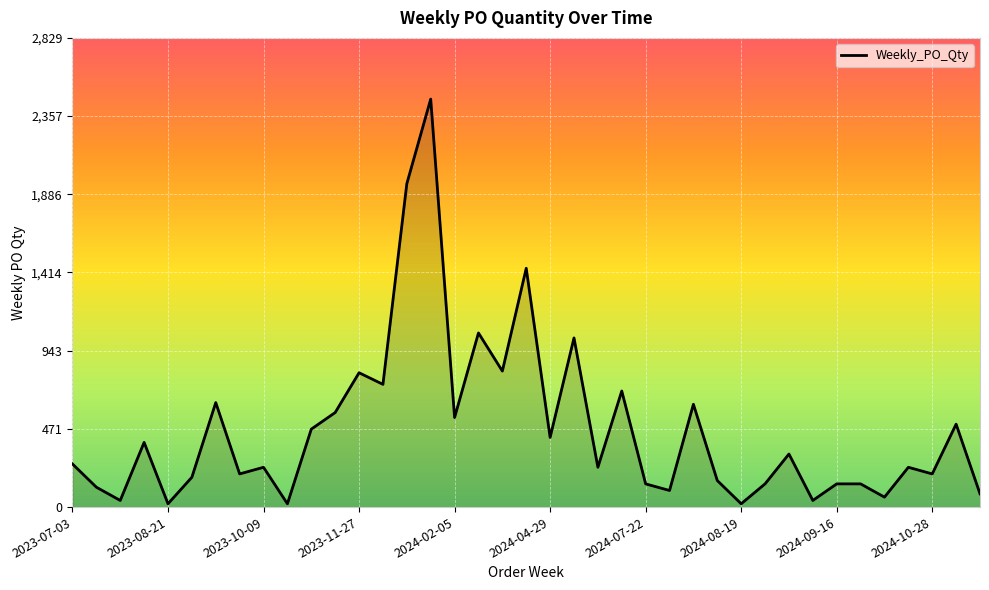

What is the difference between the maximum and minimum values?

2440